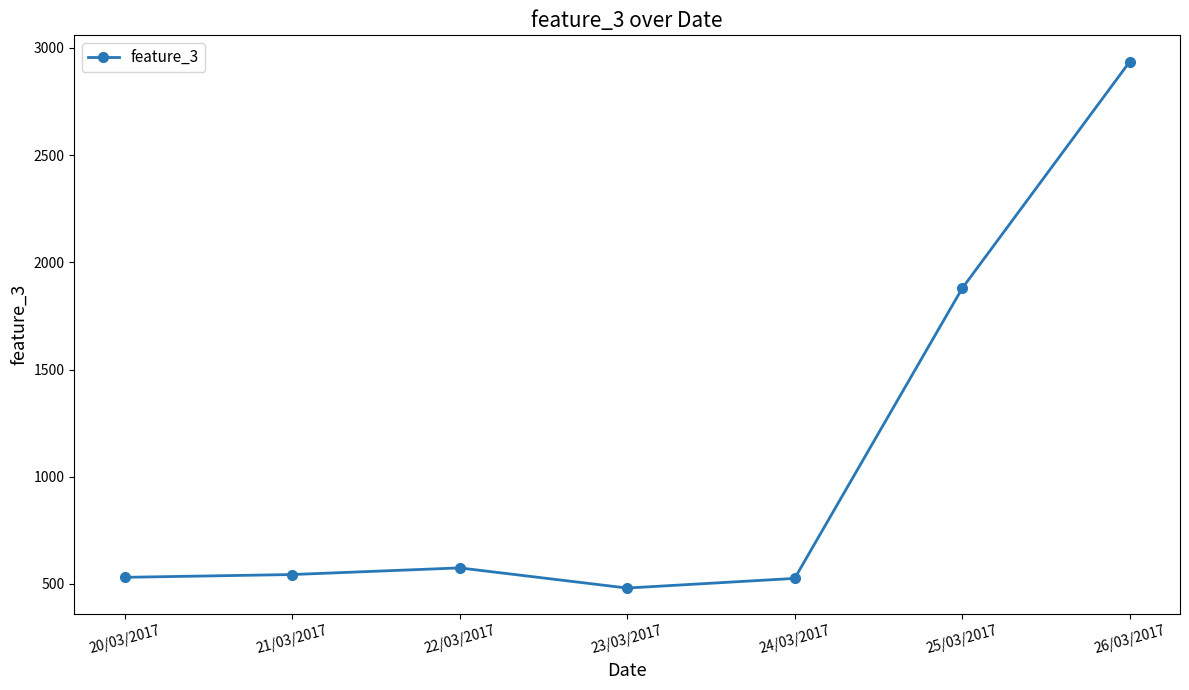

How many points are higher than both their immediate neighbors (excluding endpoints)?

1